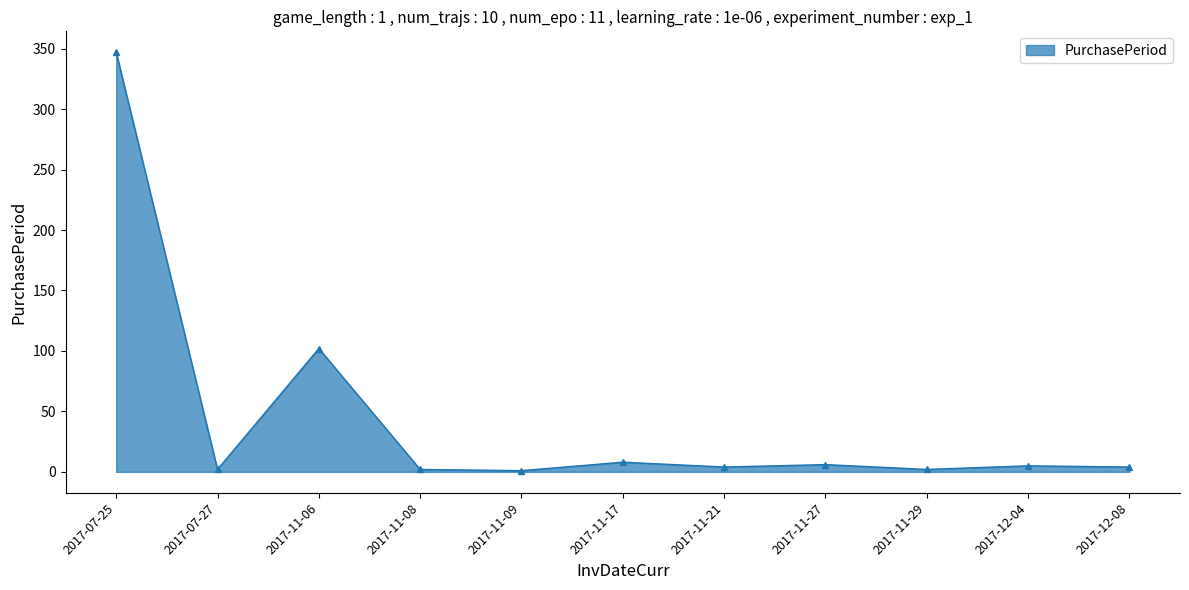

At which category does the data reach its first local valley?

2017-07-27